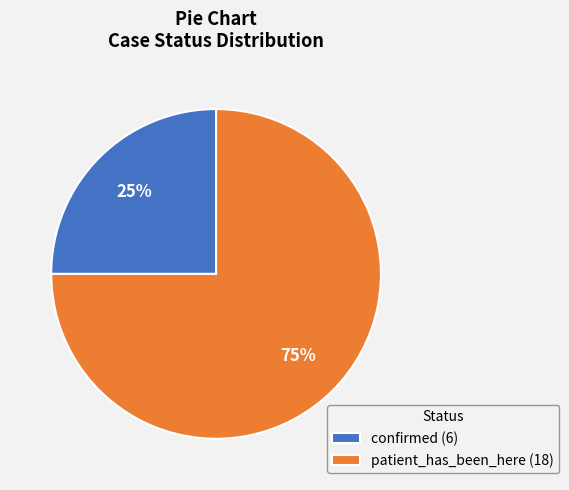

How many slices are in this pie chart?

2